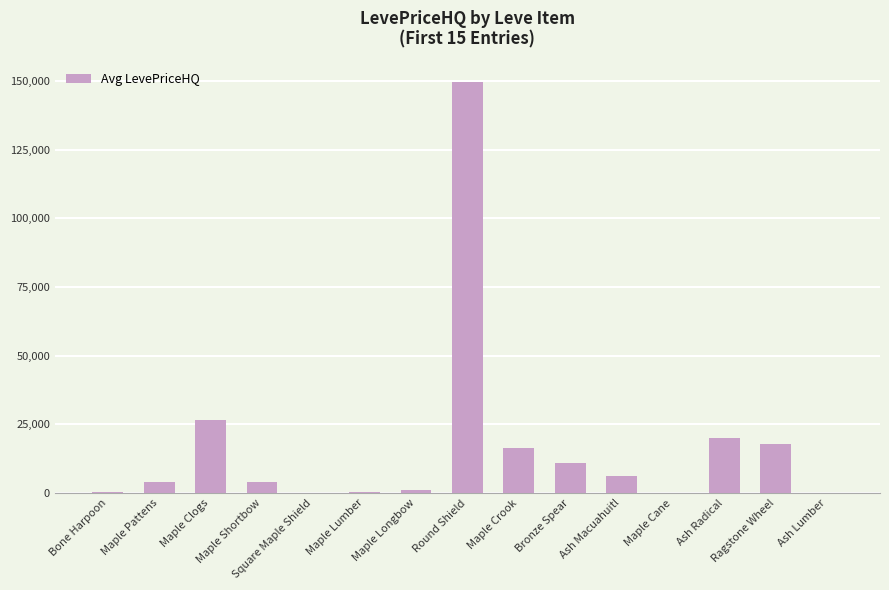

What is the maximum value shown in the chart?

149550